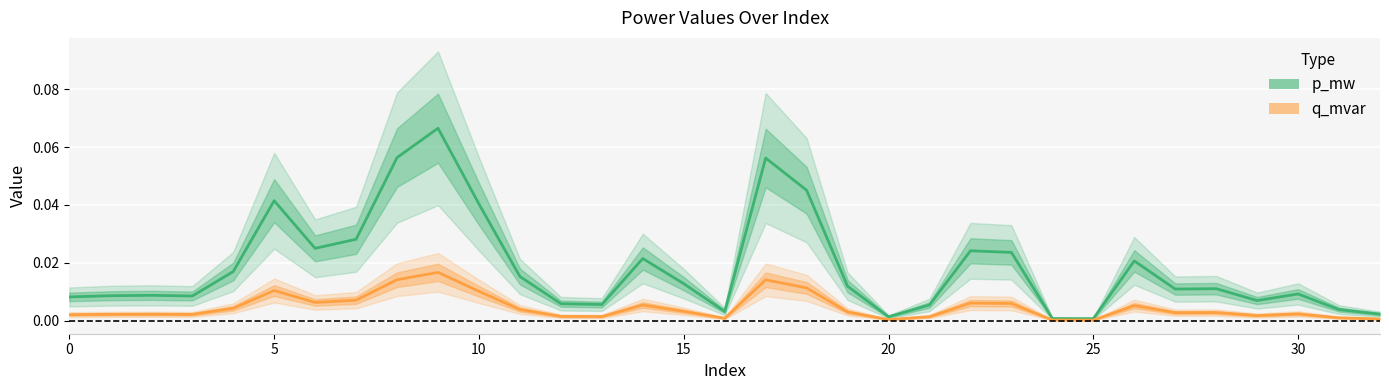

True or false: q_mvar has a value of 0.0 at 12.

False